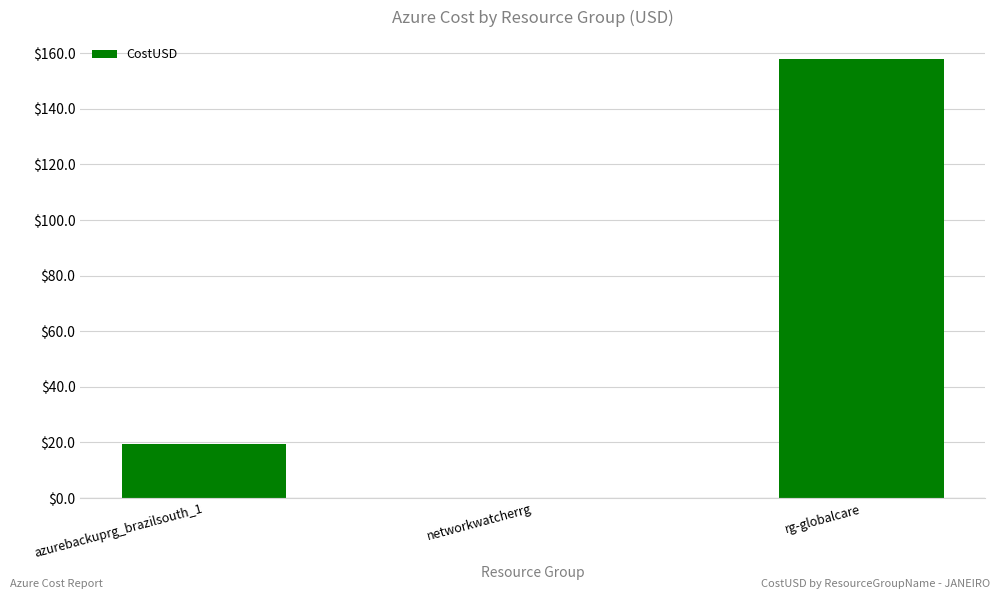

What is the difference between the values at networkwatcherrg and azurebackuprg_brazilsouth_1?

19.4